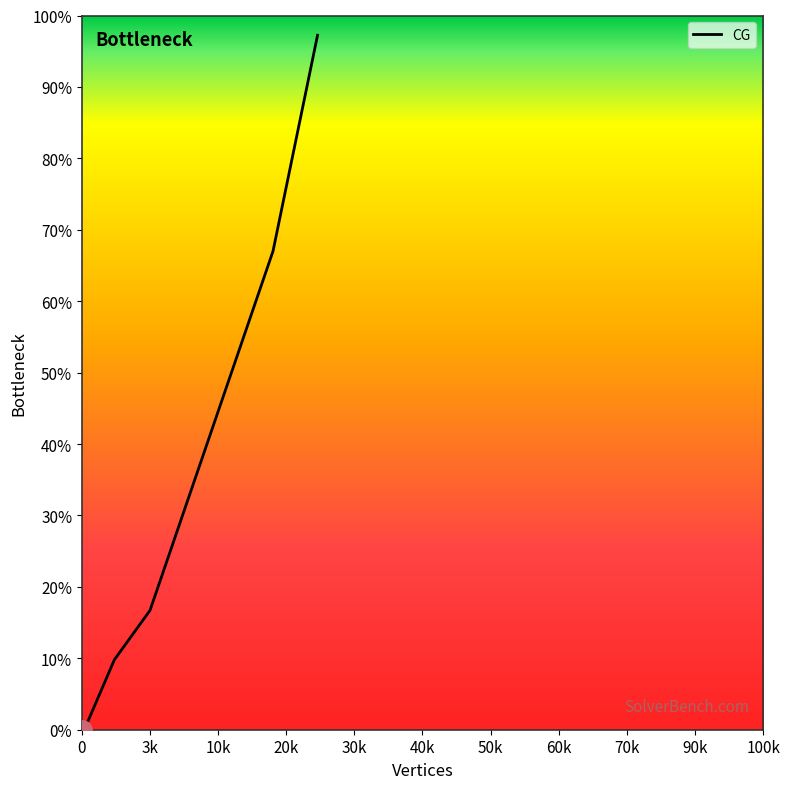

True or false: there are more than 2 points higher than both neighbors.

False